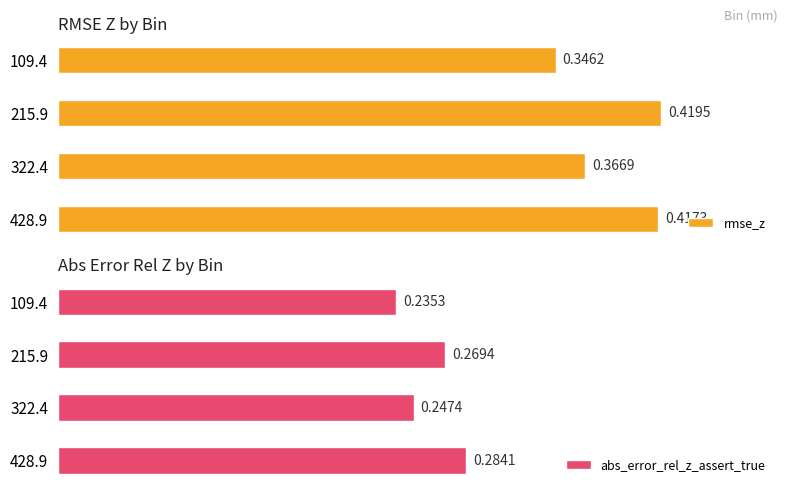

How many rmse_z values are between 0 and 1?

4